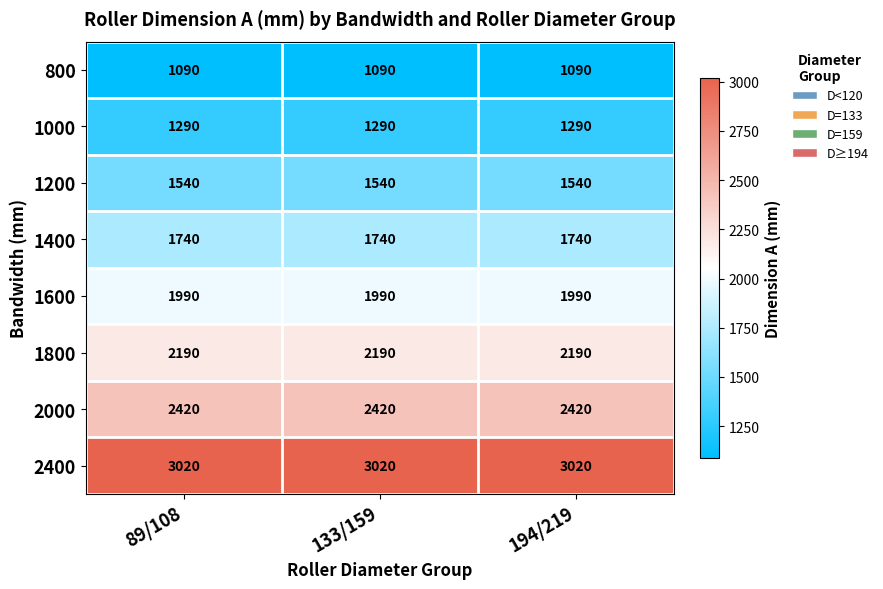

What is the sum of the 1400 values at 89/108 and 133/159?

3480